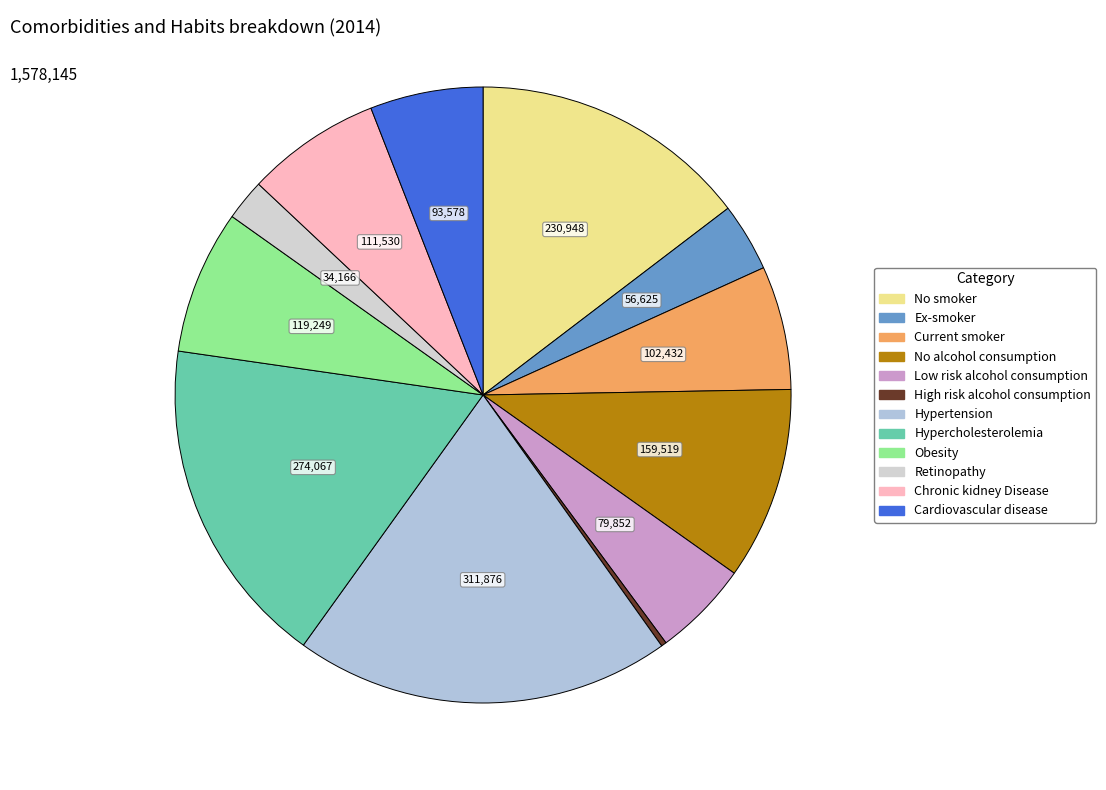

Combined, do No smoker and Cardiovascular disease account for over 50%?

No